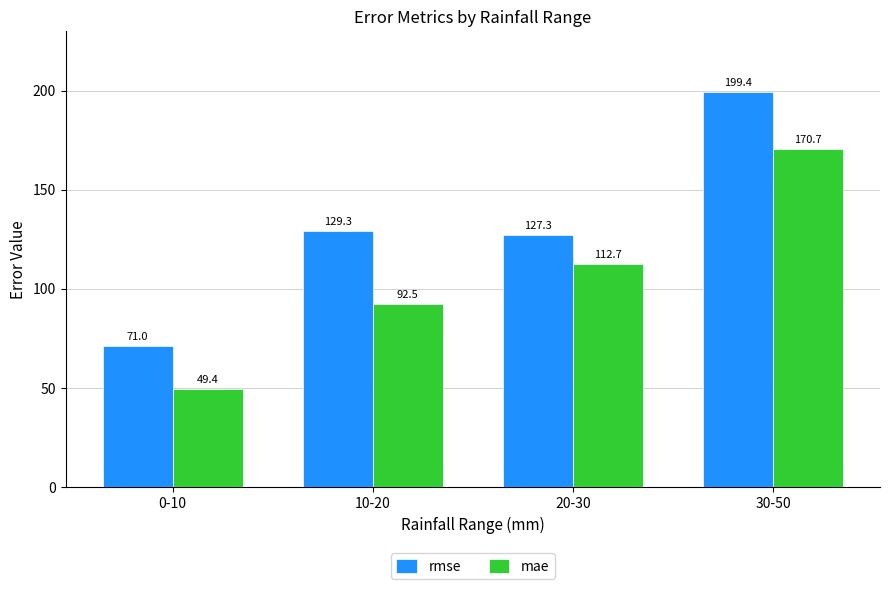

What is the smallest value displayed?

49.4